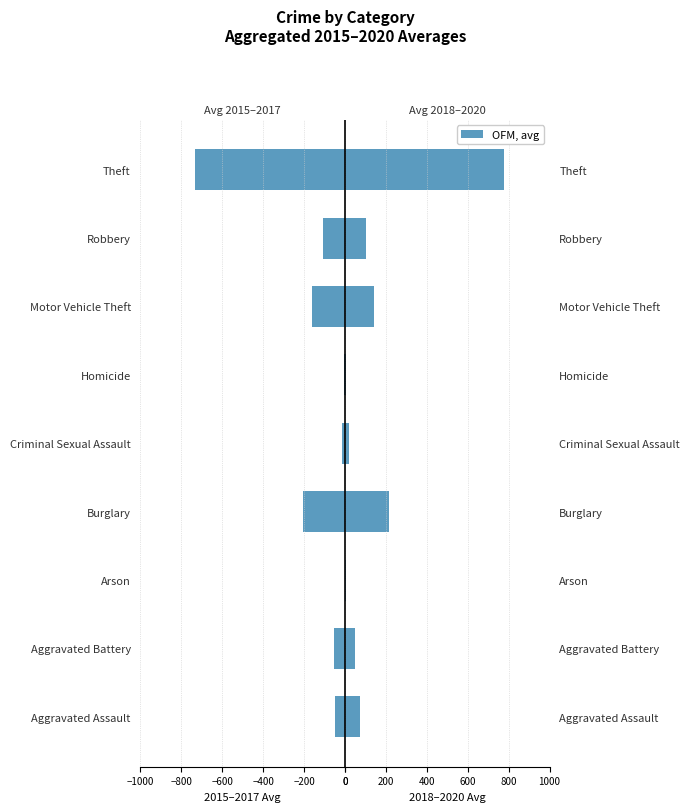

The 2018–2020 avg series shows 215.6 at Motor Vehicle Theft. True or false?

False